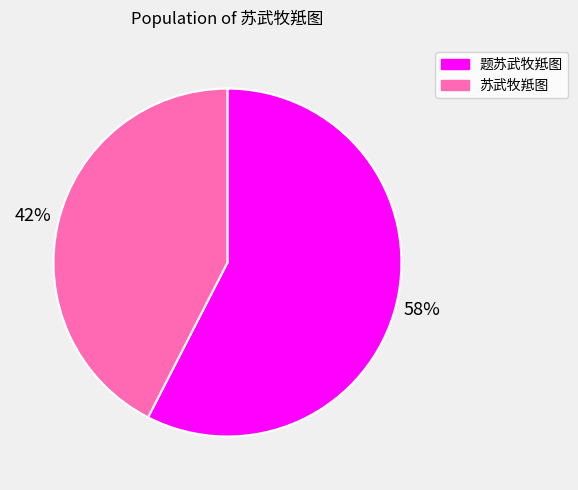

To the nearest percent, what is the combined percentage of 题苏武牧羝图 and 苏武牧羝图?

100%